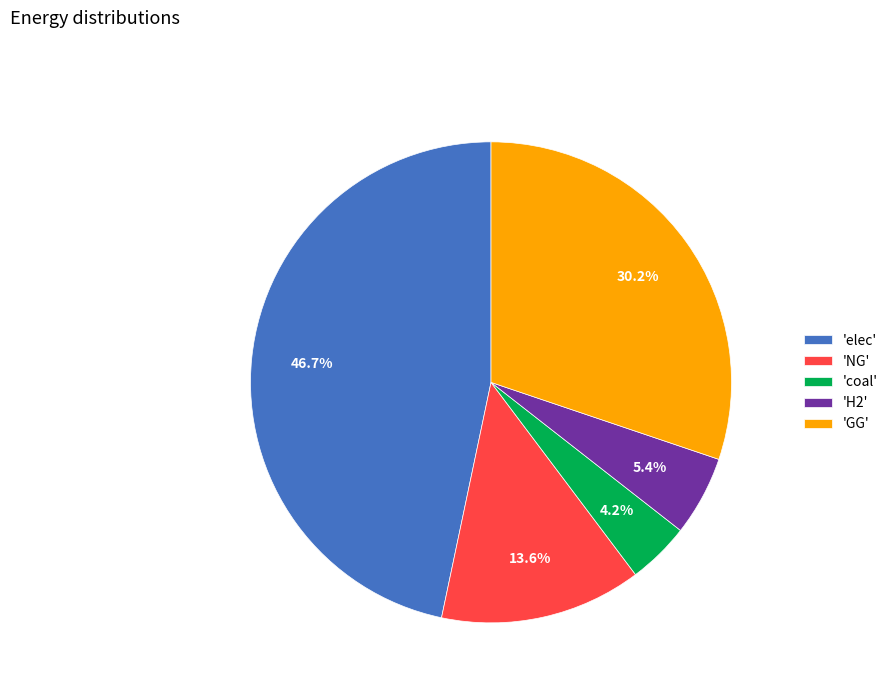

Is there a majority slice in this chart?

No